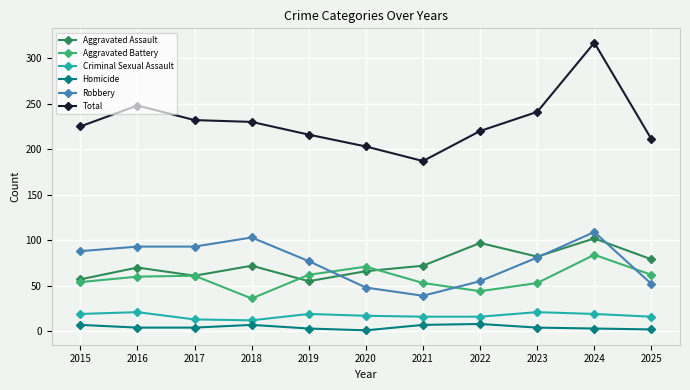

What are all the series names shown in the legend?

Aggravated Assault, Aggravated Battery, Criminal Sexual Assault, Homicide, Robbery, Total